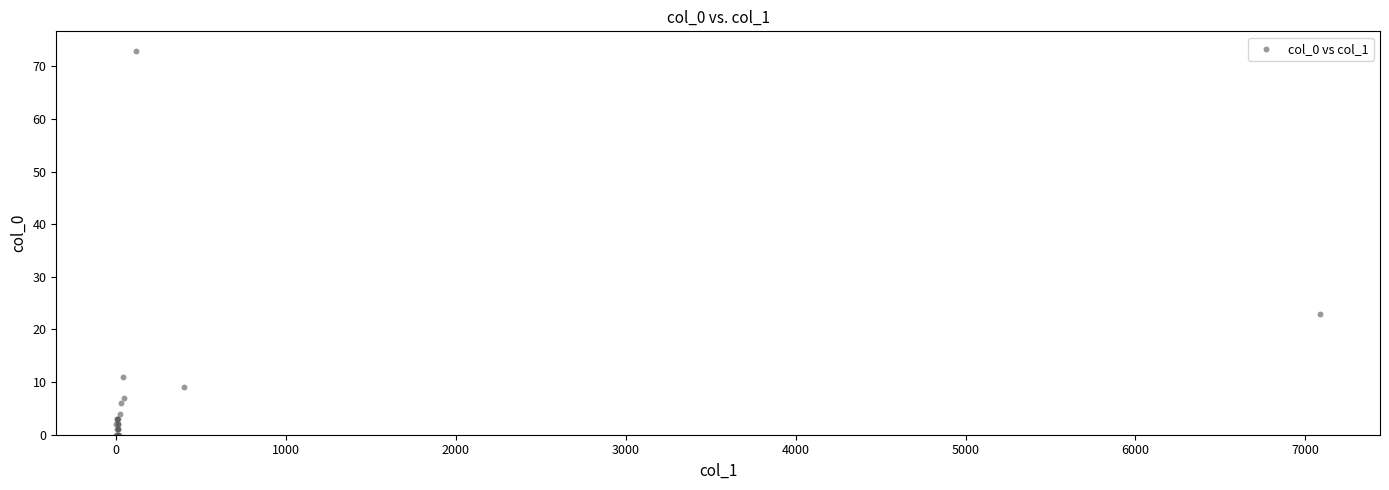

What Y value in the scatter plot is closest to 36?

23